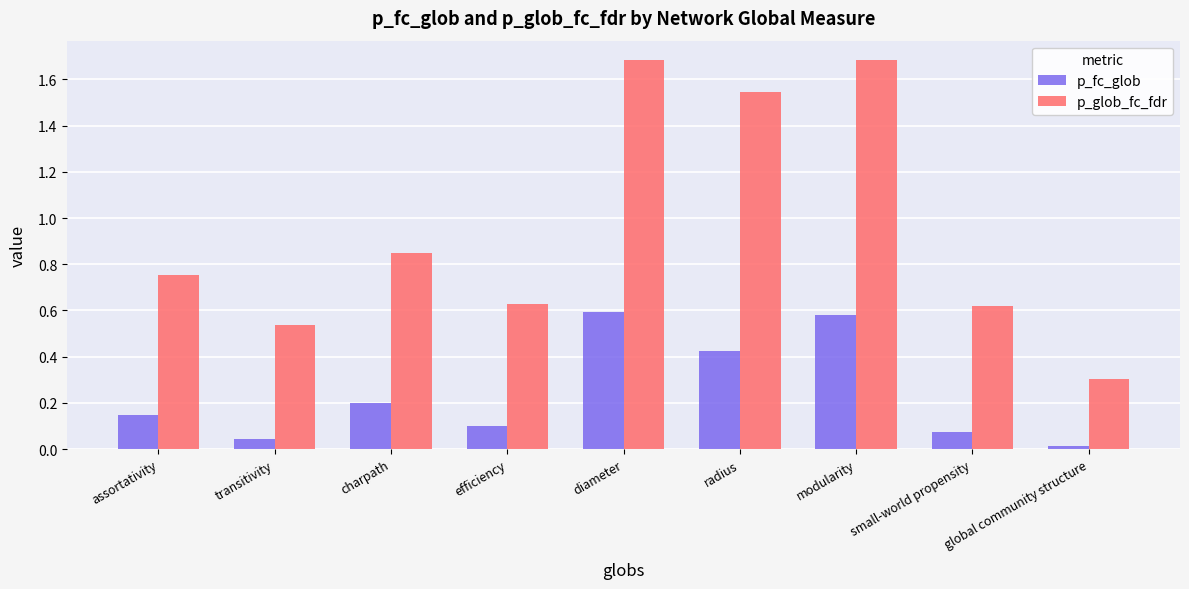

How many bars are there in each group?

2